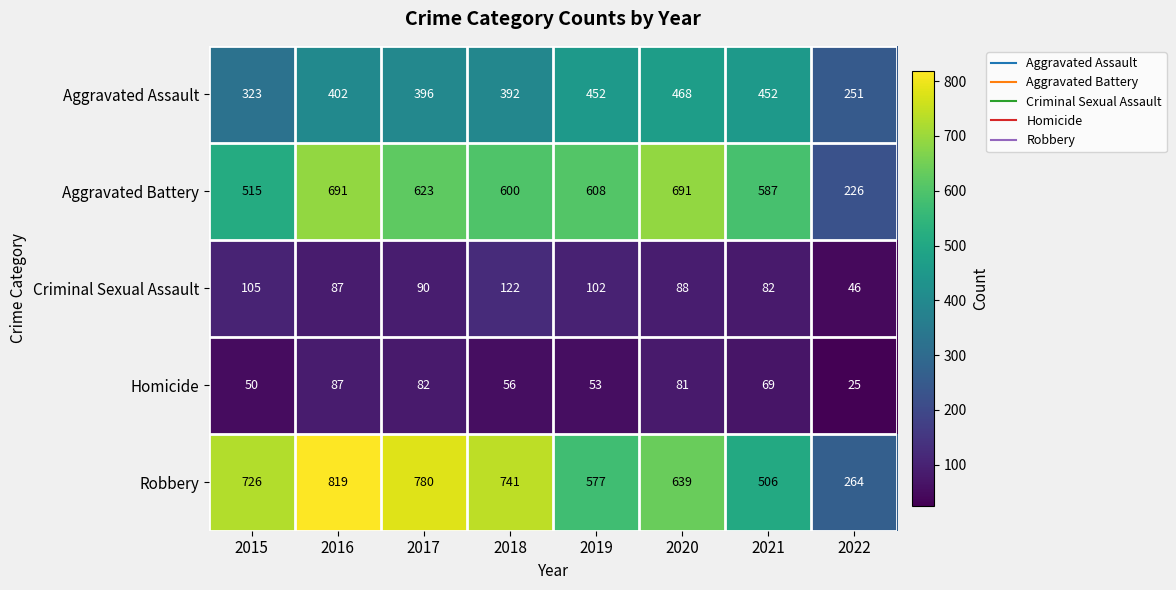

Between 2015 and 2017, which series saw the biggest shift?

Aggravated Battery